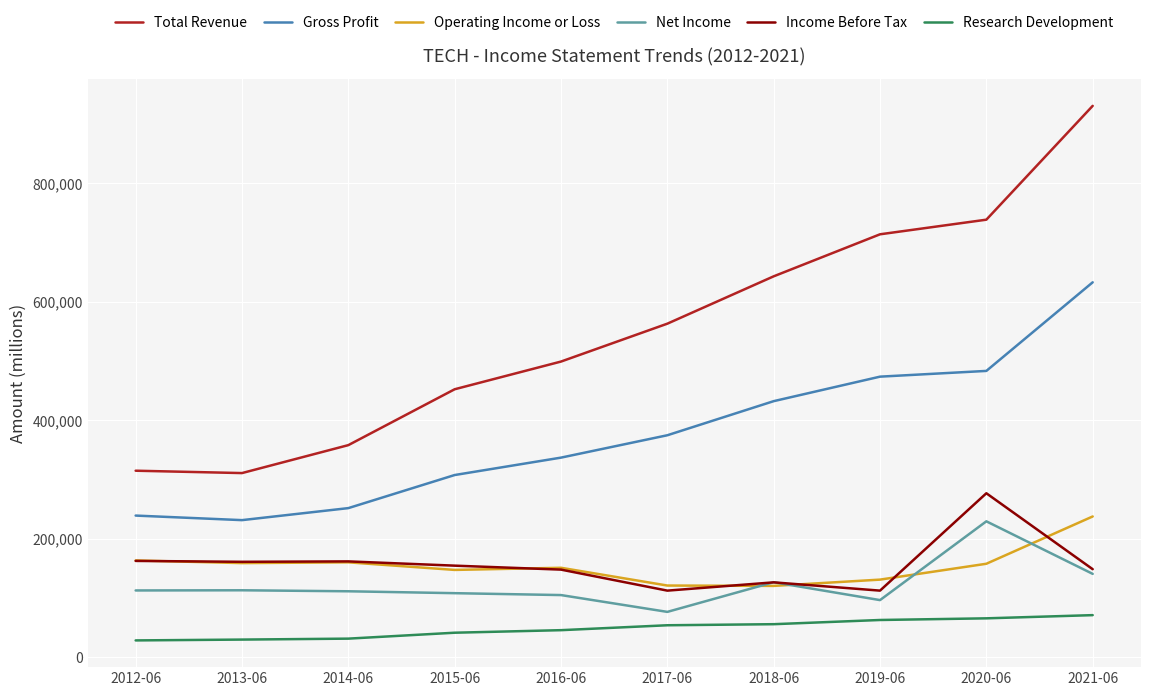

At which label does Operating Income or Loss first exceed 157400?

2012-06